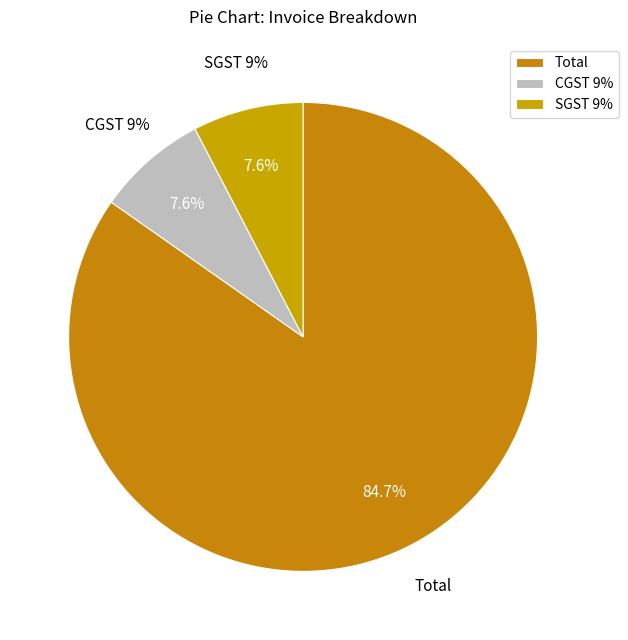

To the nearest percent, what is the average slice percentage?

33%